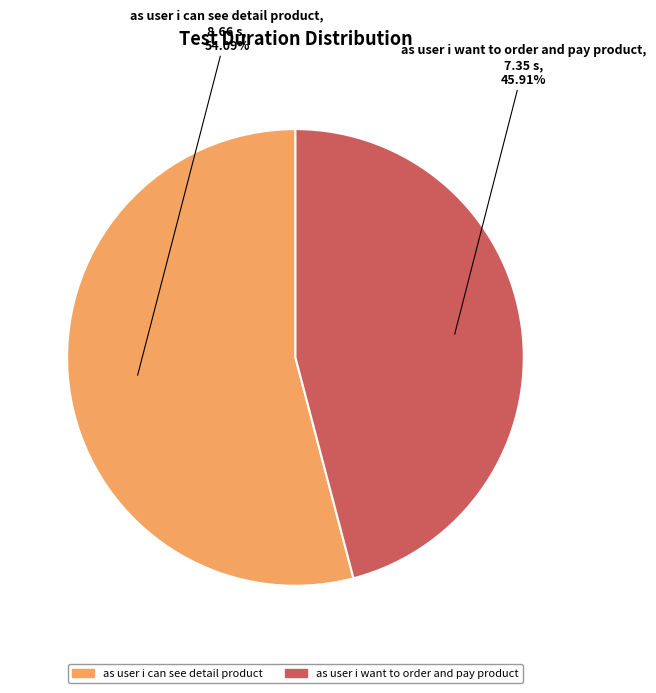

Which has a higher value, as user i can see detail product or as user i want to order and pay product?

as user i can see detail product